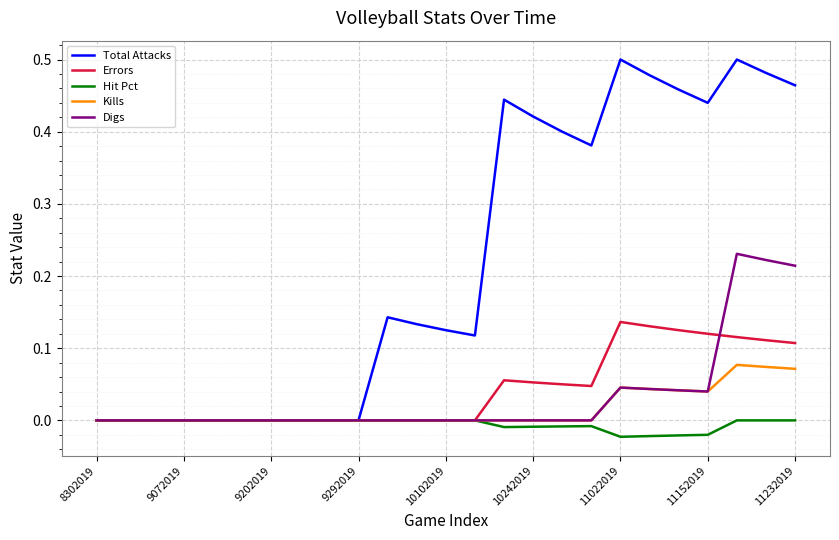

Rank the series by their maximum value, from lowest to highest.

Hit Pct, Kills, Errors, Digs, Total Attacks